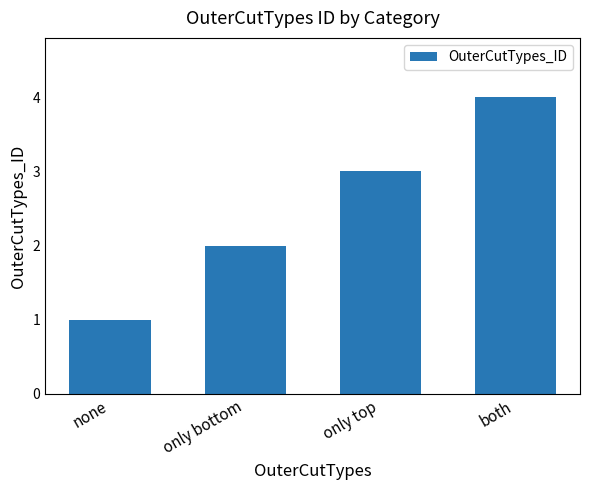

What is the difference between the maximum and minimum values?

3